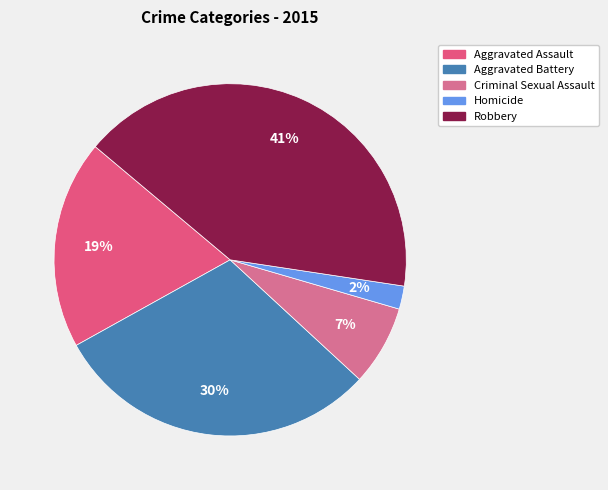

What percentage is the Robbery slice, to the nearest percent?

41%